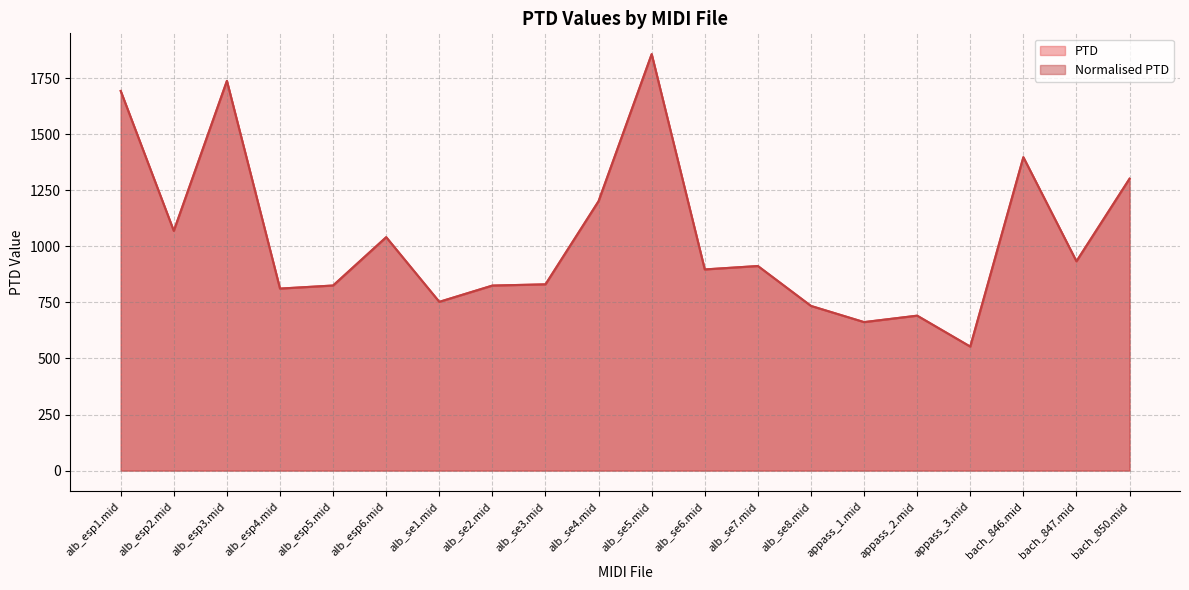

At which label does PTD reach its minimum?

appass_3.mid